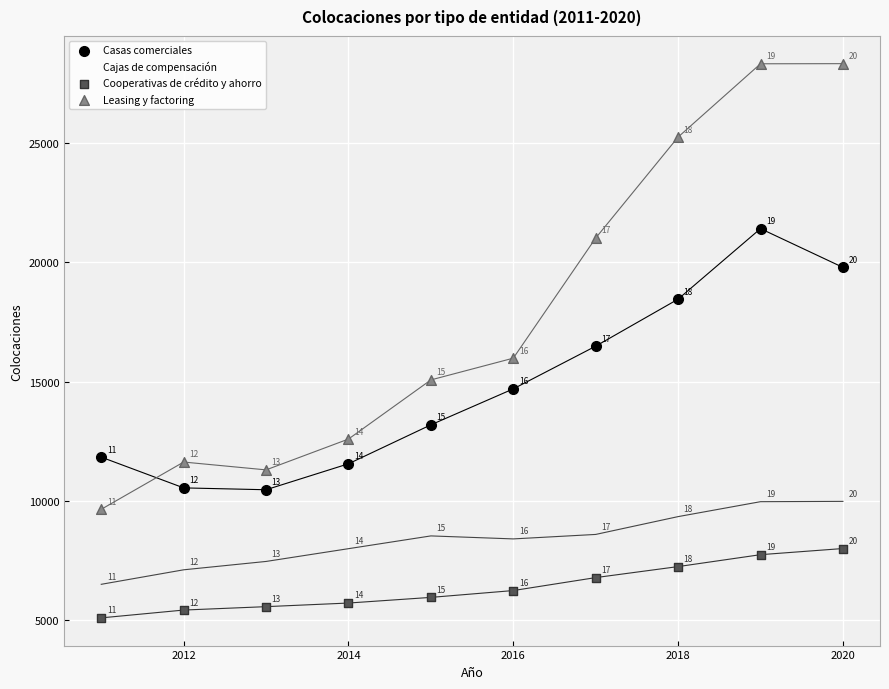

Which series reaches the maximum Y coordinate?

Leasing y factoring